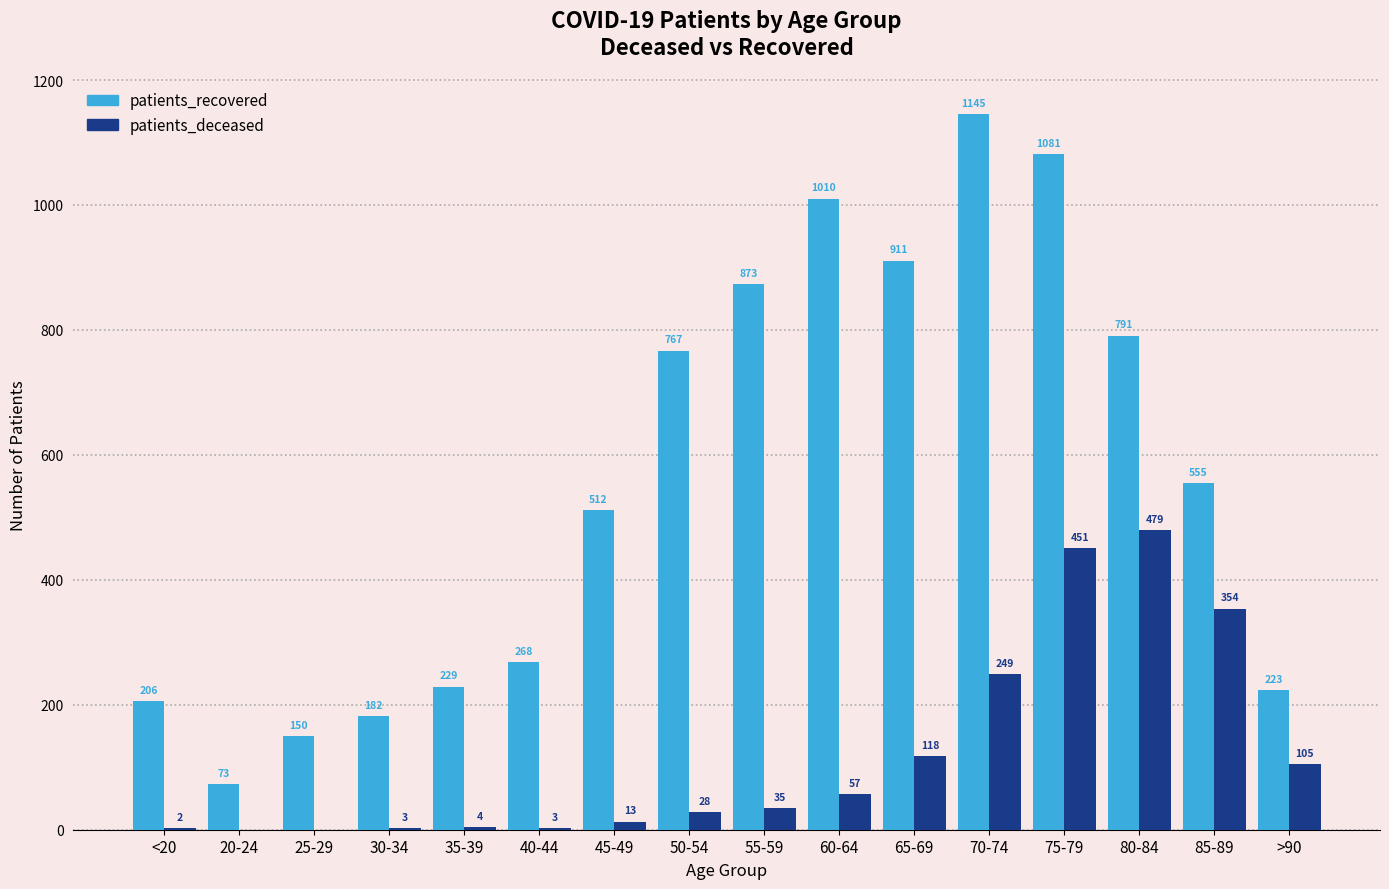

At which label is patients_recovered closest to 609?

85-89